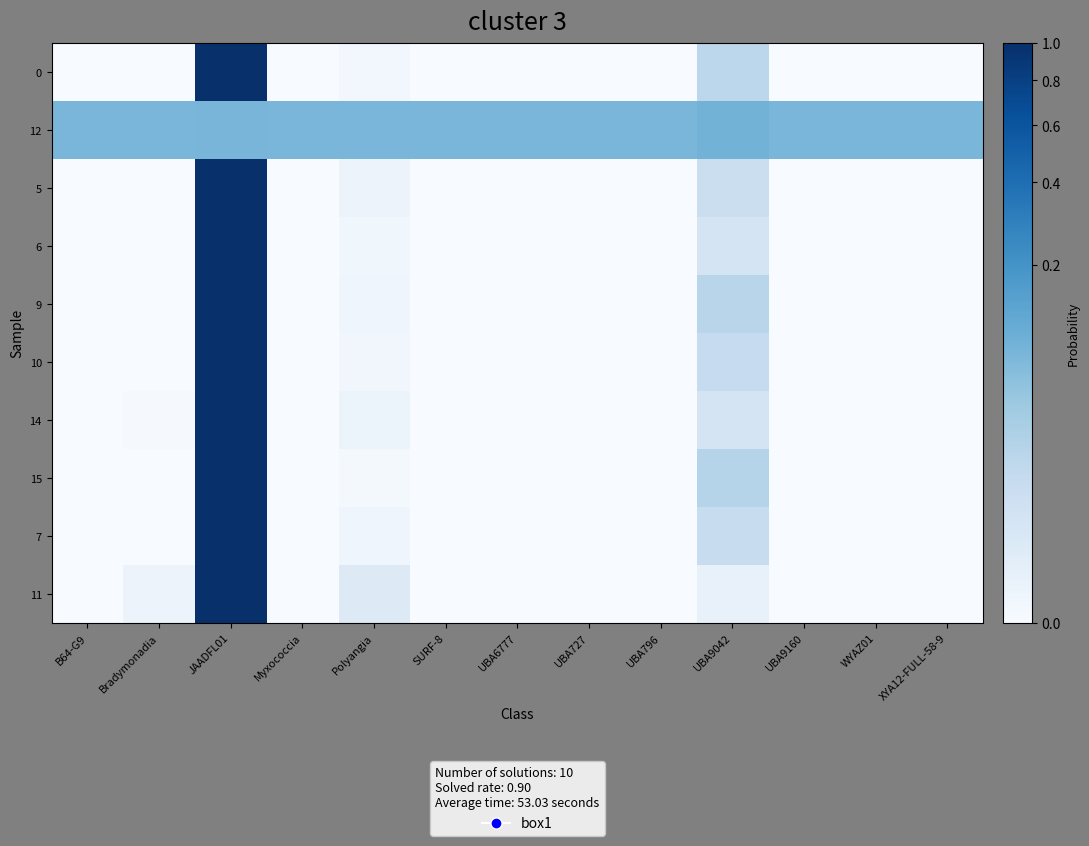

How many categories are shown in the chart?

13